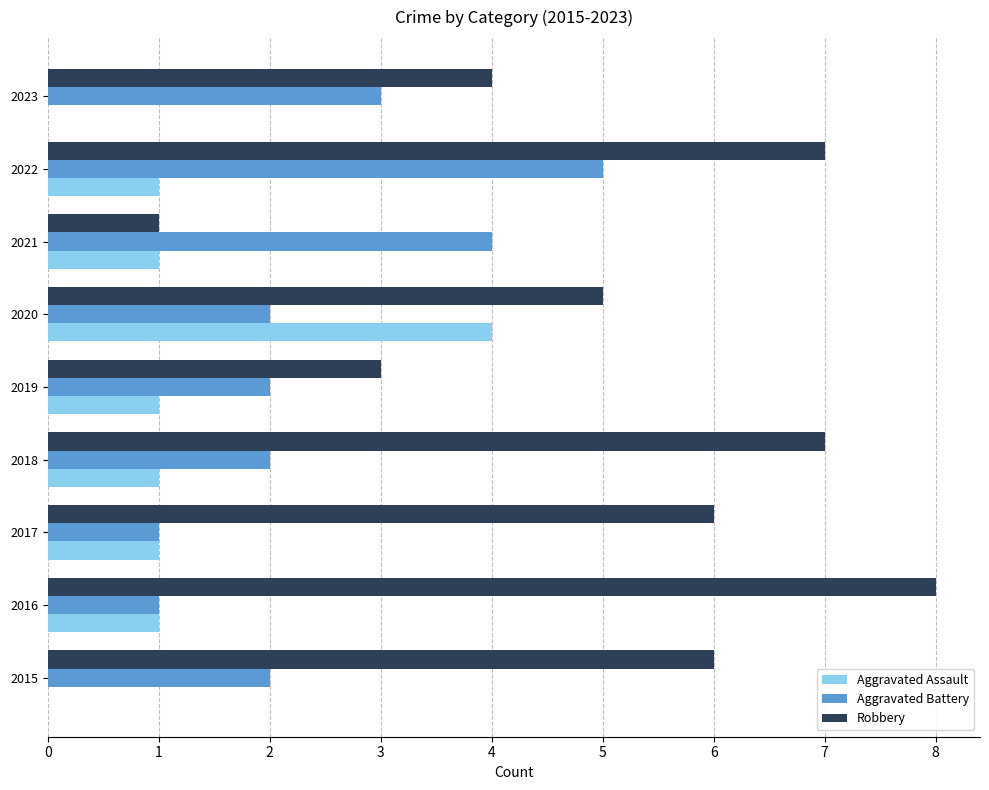

What is the sum of all Robbery values?

47